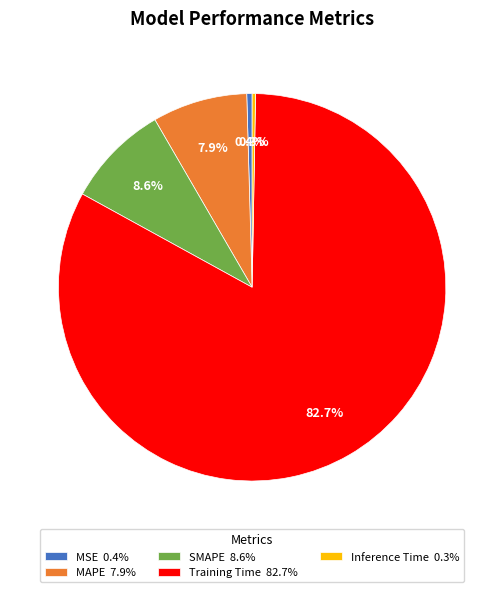

Is Training Time the majority of the pie?

Yes